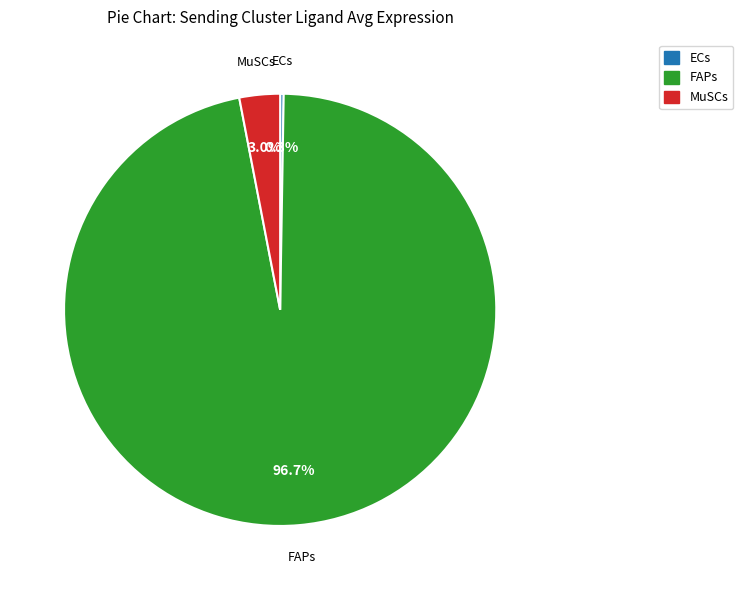

What is the largest slice in the pie chart?

FAPs